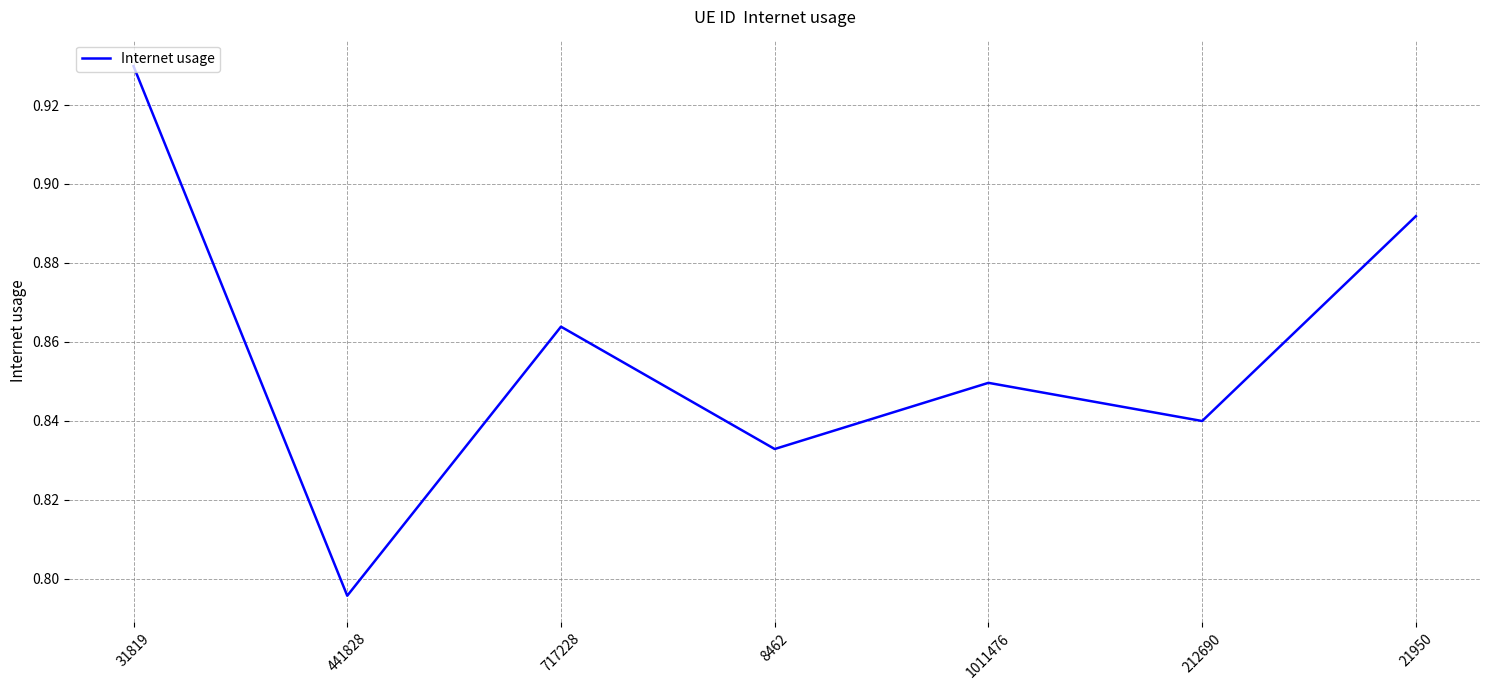

Does the chart display data point markers on the line(s)?

No